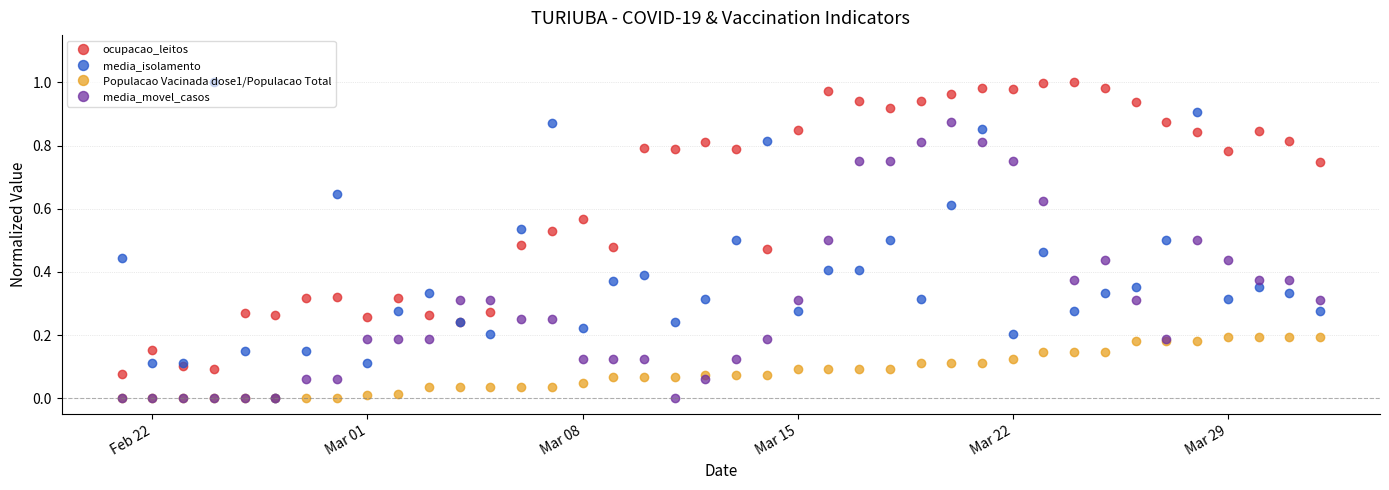

Rank the series by their average value, from lowest to highest.

Populacao Vacinada dose1/Populacao Total, media_movel_casos, media_isolamento, ocupacao_leitos